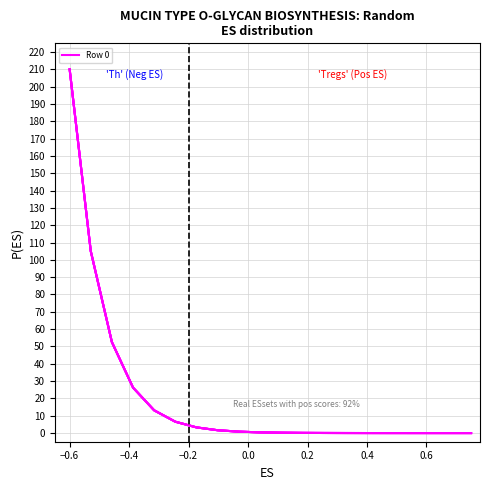

Is this an area chart (filled region under the line)?

No